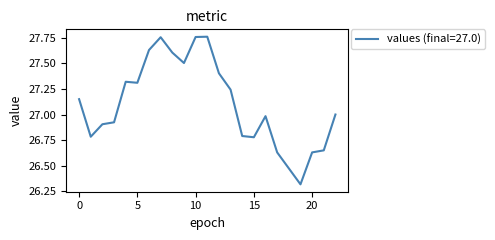

What is the smallest value displayed?

26.3